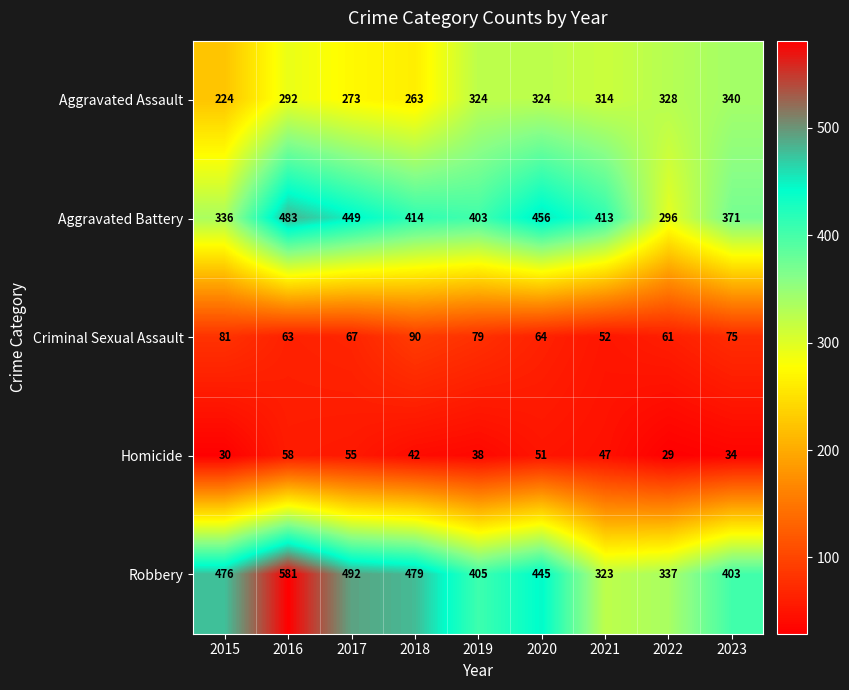

What is the minimum value shown in the chart?

29